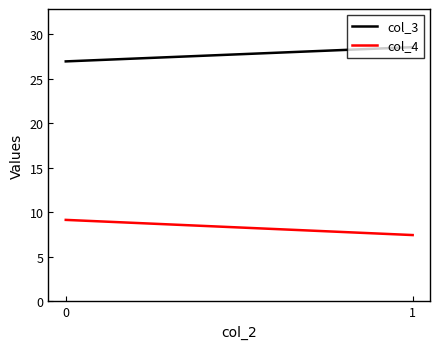

Reading left to right, extract all data points from this chart.

col_3: 26.9	28.5
col_4: 9.2	7.5